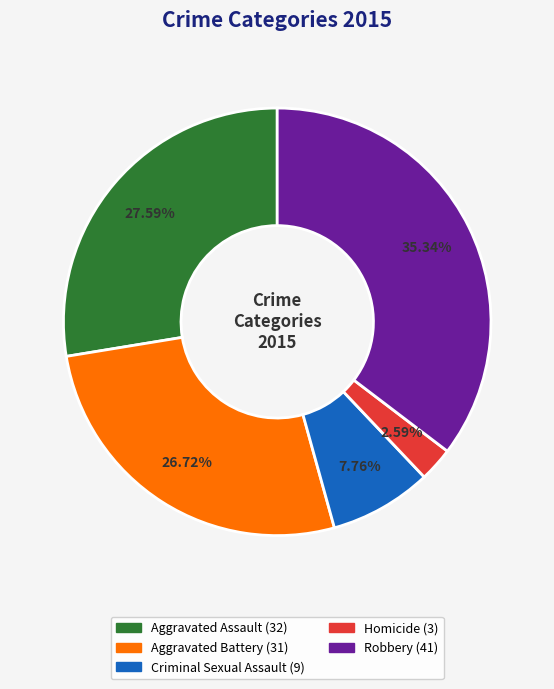

Is there any slice that represents more than half of the pie?

No